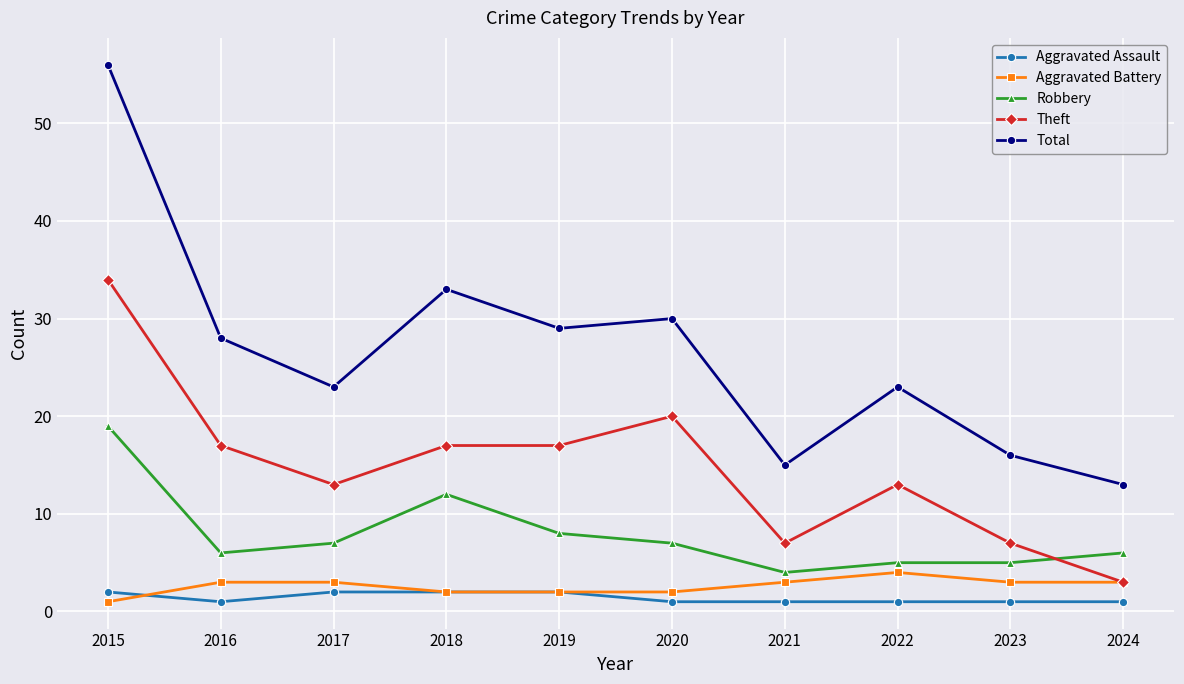

What are all the series names shown in the legend?

Aggravated Assault, Aggravated Battery, Robbery, Theft, Total